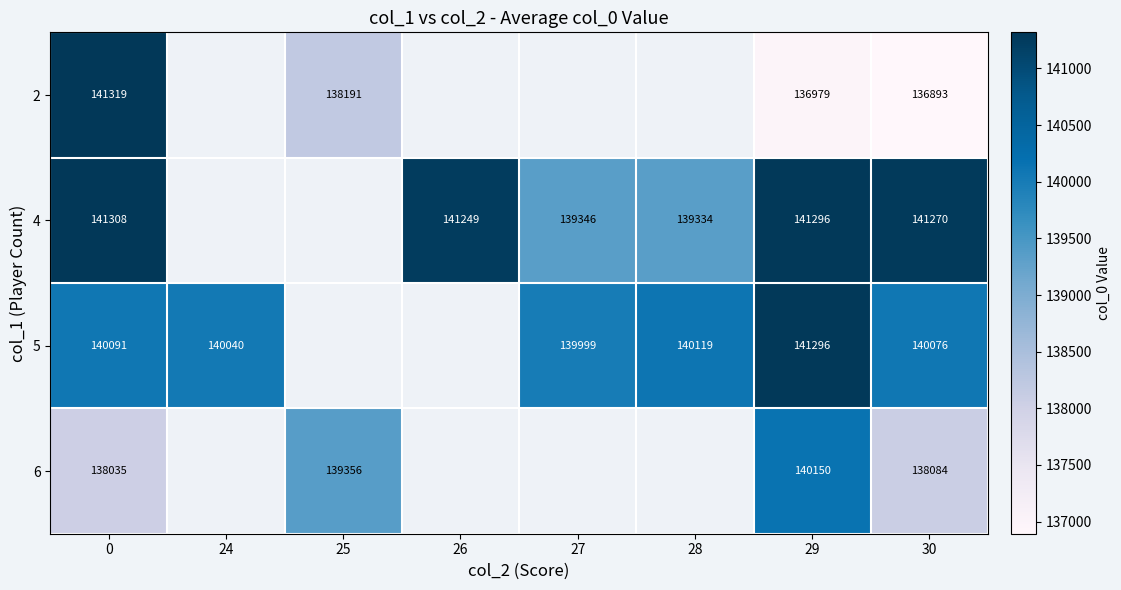

True or false: 2 has a value of 138191 at 25.

True